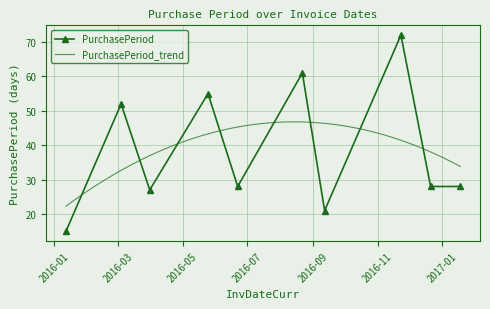

Reading right to left, transcribe all the data shown in this chart.

2017-01-18=28	2016-12-21=28	2016-11-23=72	2016-09-12=21	2016-08-22=61	2016-06-22=28	2016-05-25=55	2016-03-31=27	2016-03-04=52	2016-01-12=15